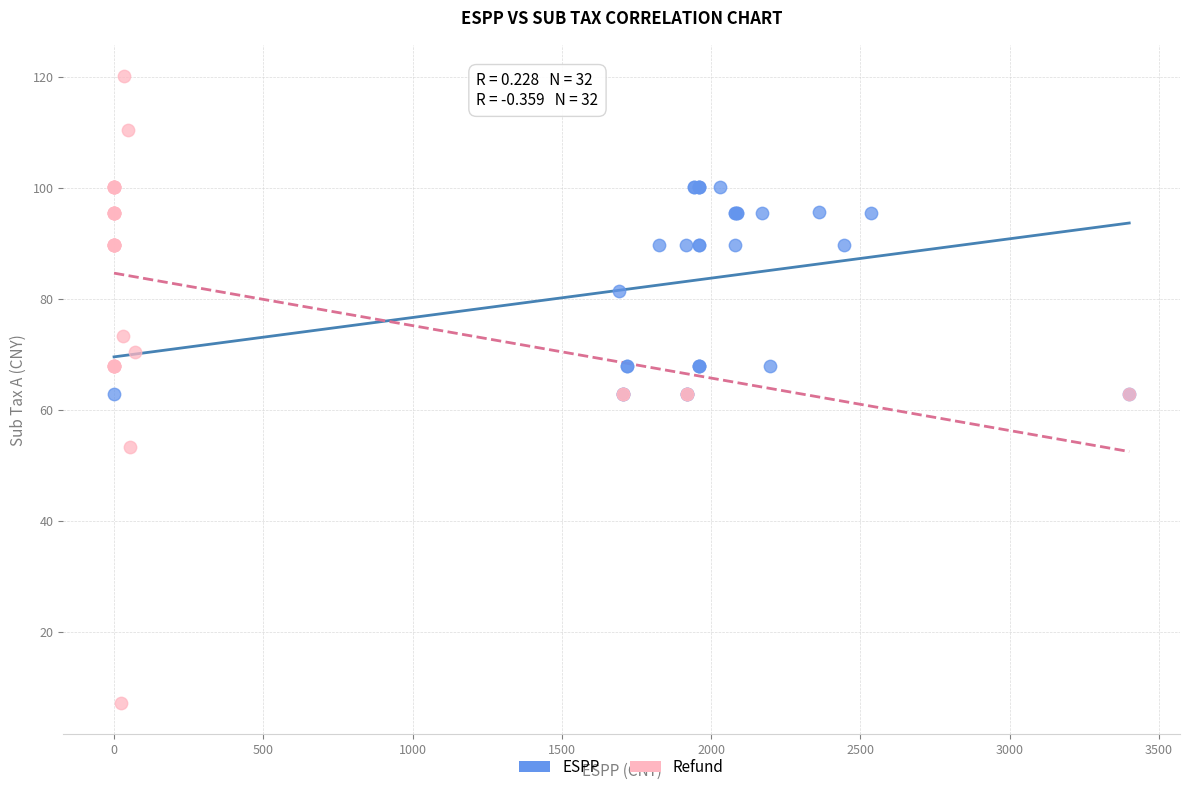

Which series contains the lowest Y value?

Refund